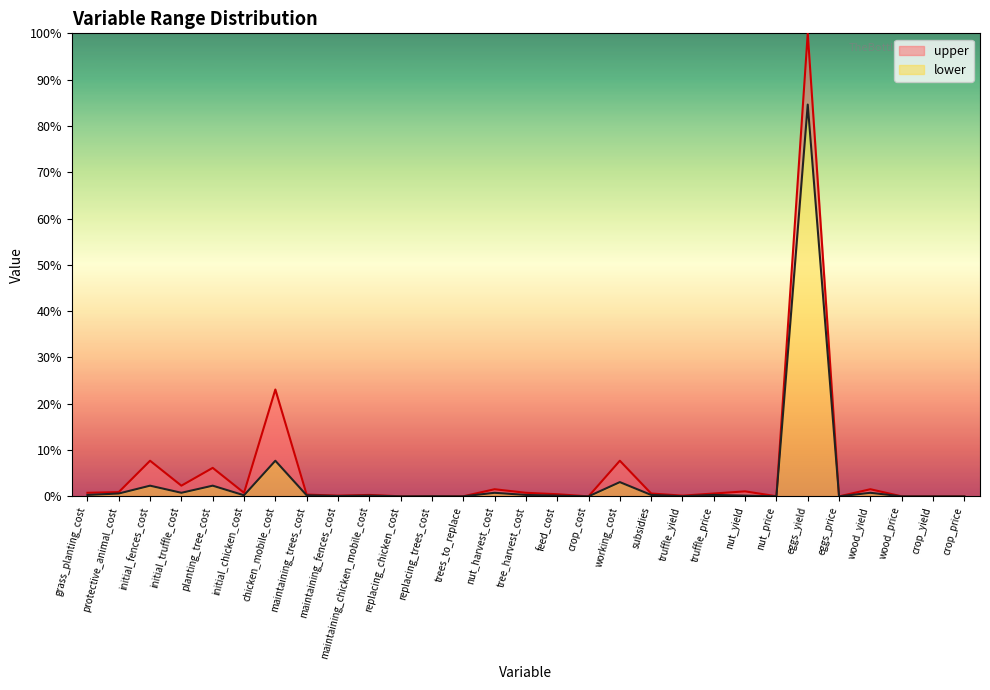

Does the chart have visible grid lines?

No